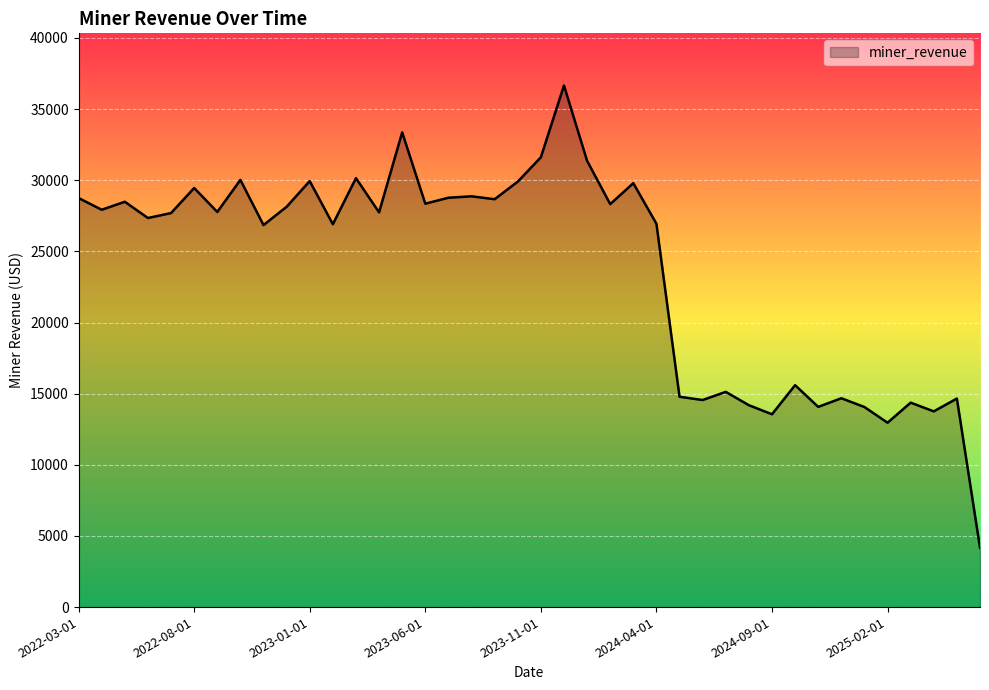

What is the greatest value displayed?

36657.5